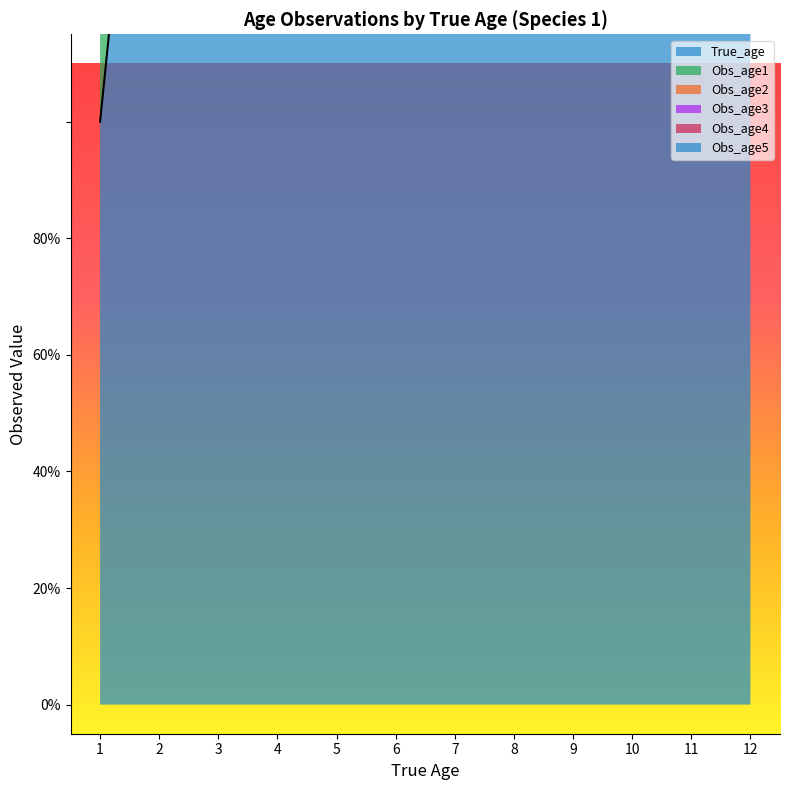

How many series are shown in this chart?

6